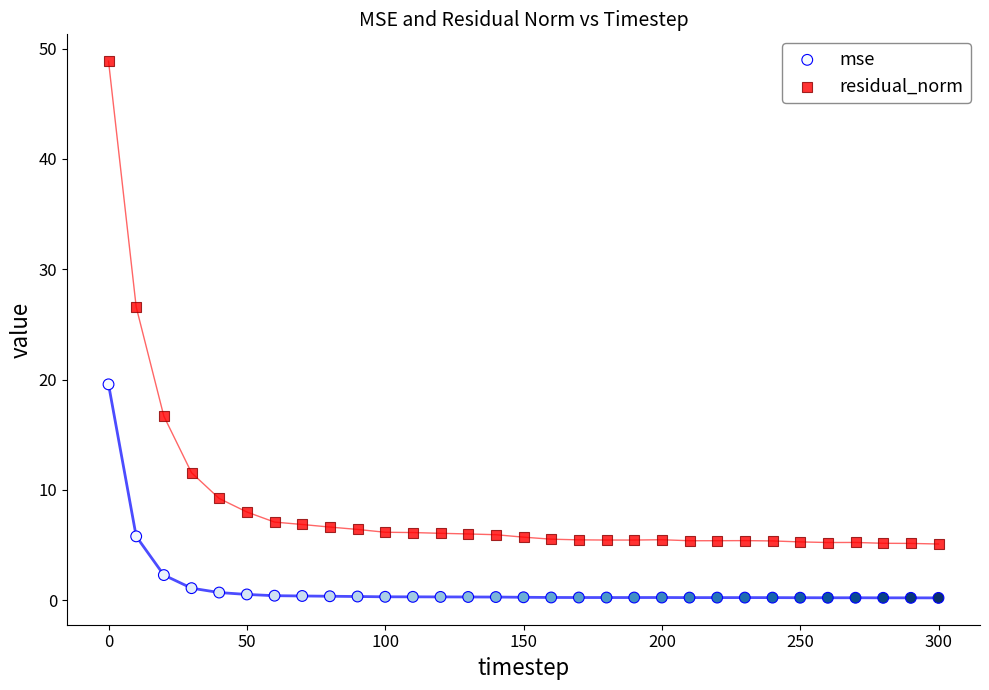

Which series contains the highest Y value?

residual_norm